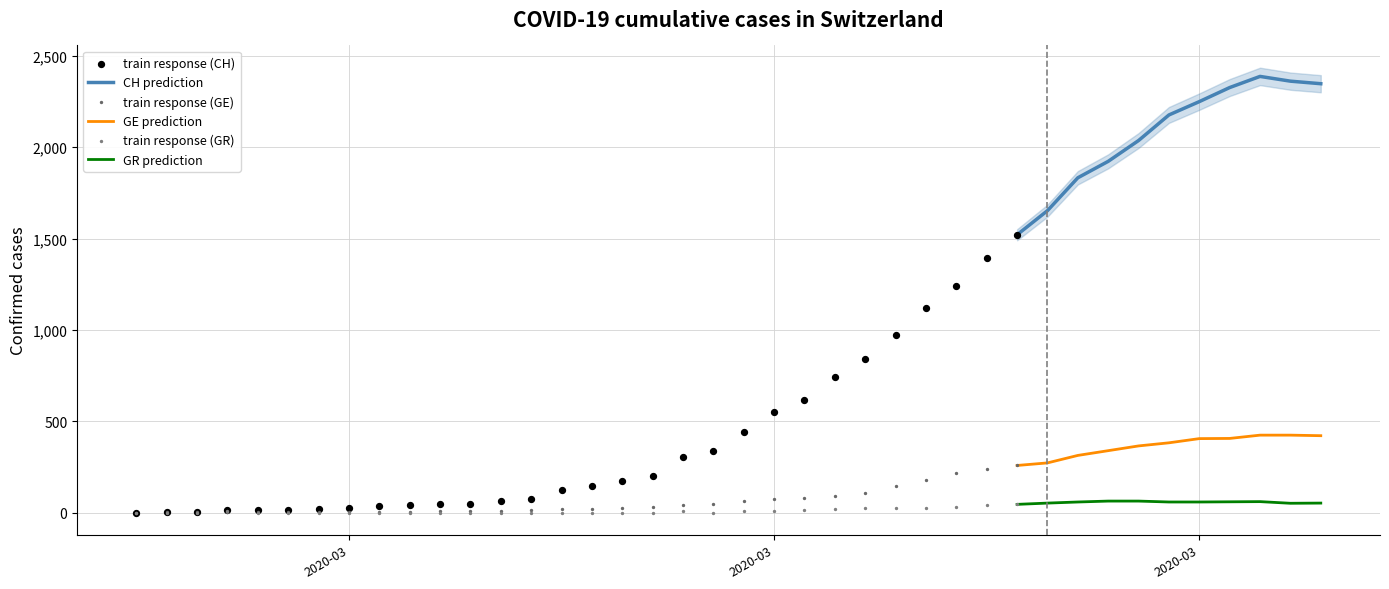

Is the value of CH at 12 greater than the value of GE at 14?

Yes